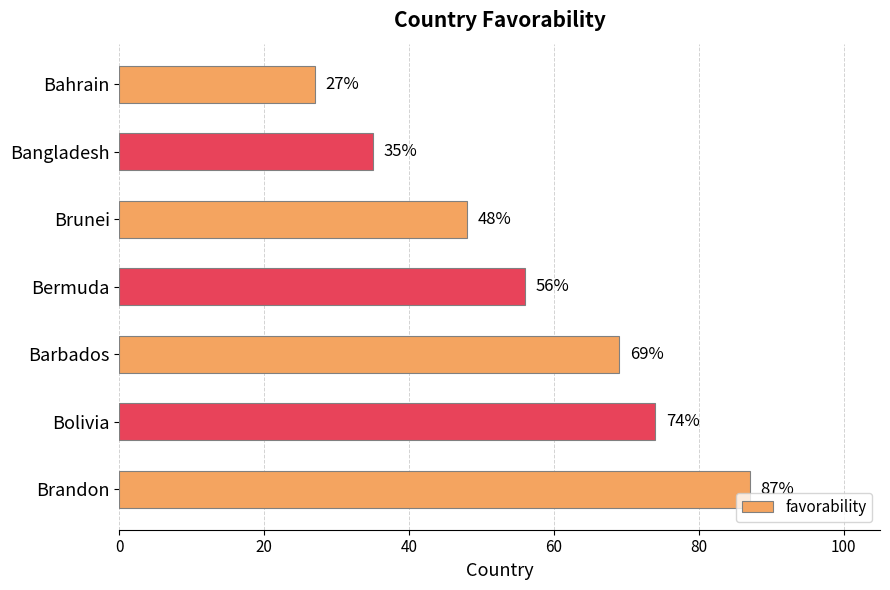

What is the average value?

57